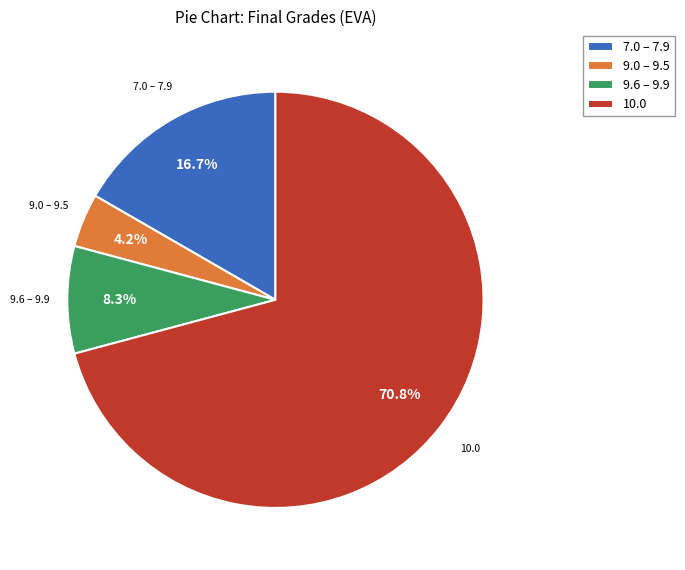

Which has a higher value, 7.0 – 7.9 or 9.0 – 9.5?

7.0 – 7.9